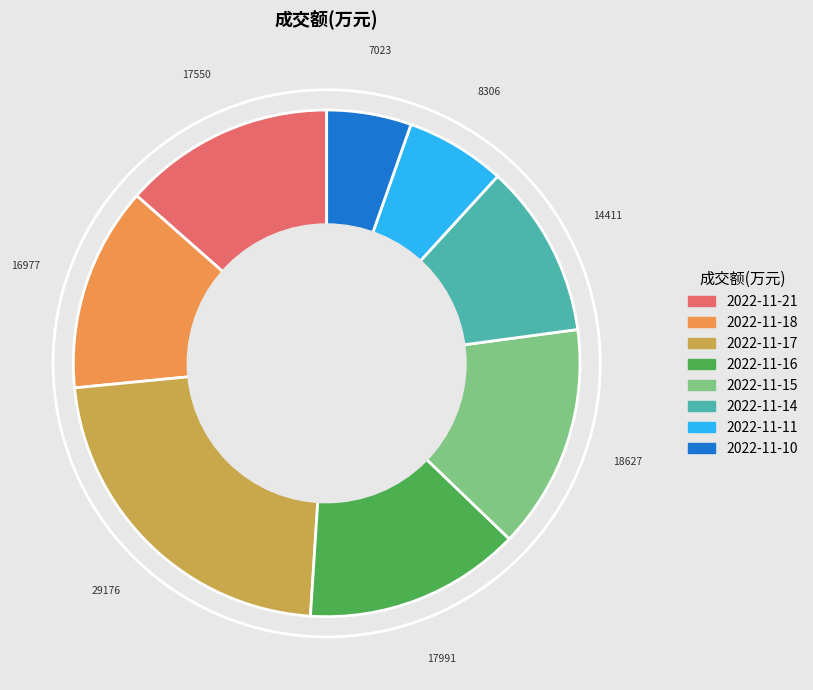

Does 2022-11-17 account for over 50% of the chart?

No